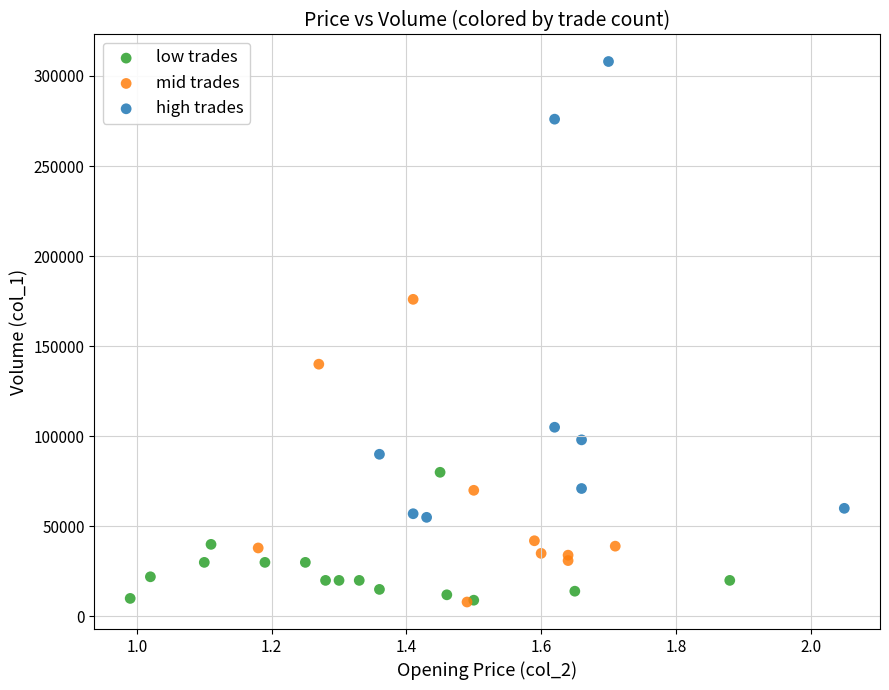

Which series has the widest spread of Y values?

high trades